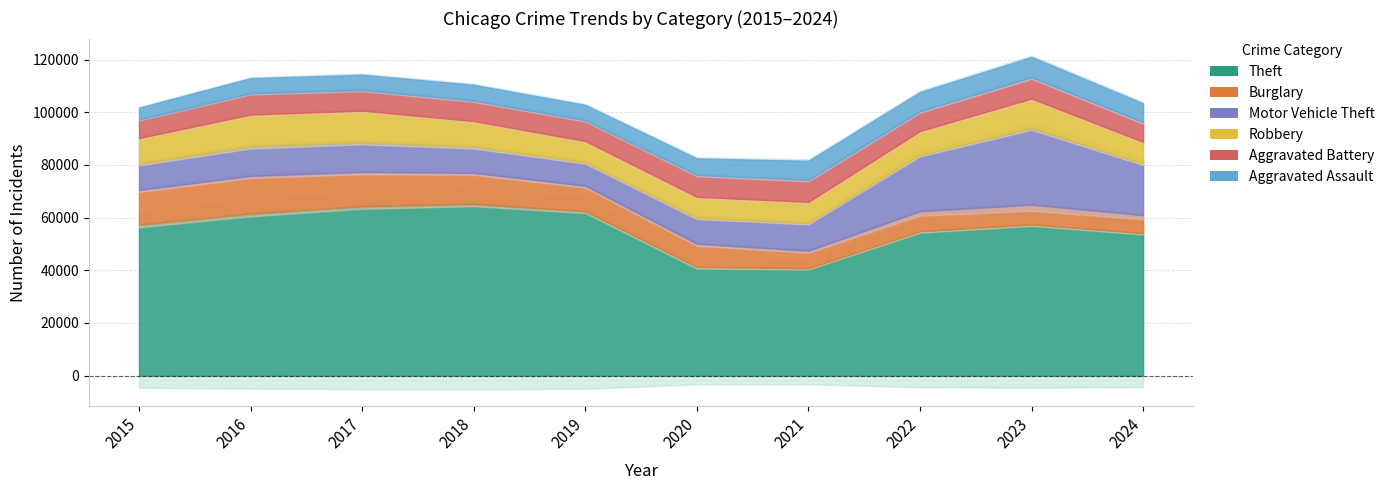

What is the difference between the maximum and minimum values in the Robbery series?

4105